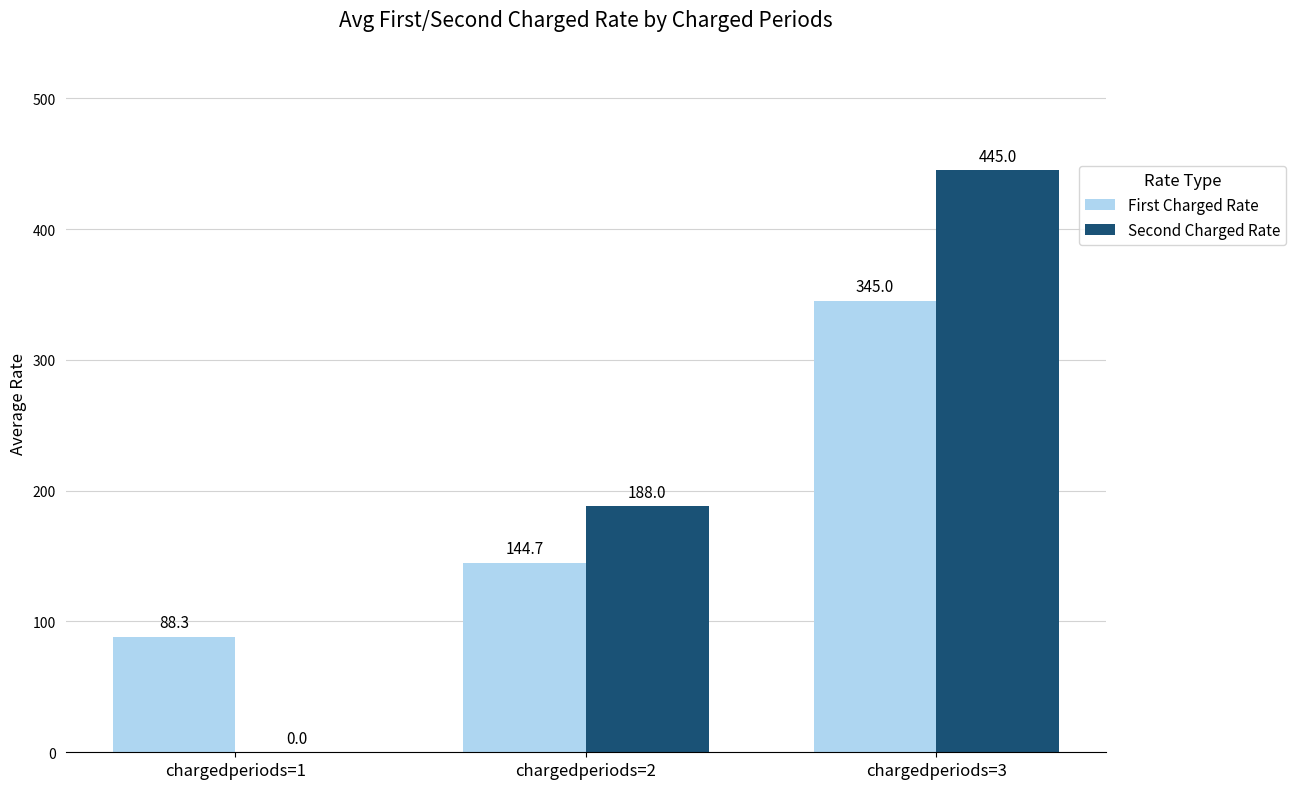

Is it true that First Charged Rate equals 196.6 at chargedperiods=2?

False